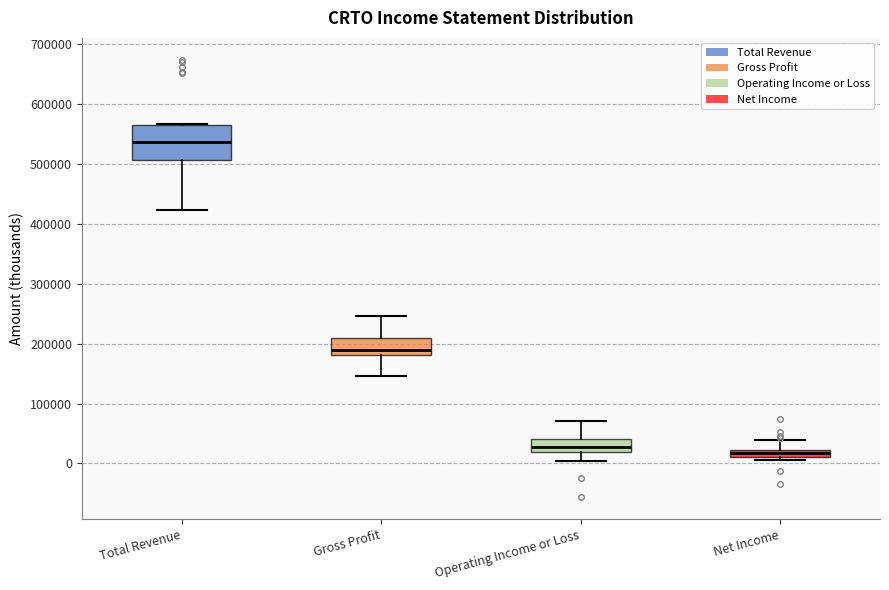

Which box's median line is the highest?

Total Revenue